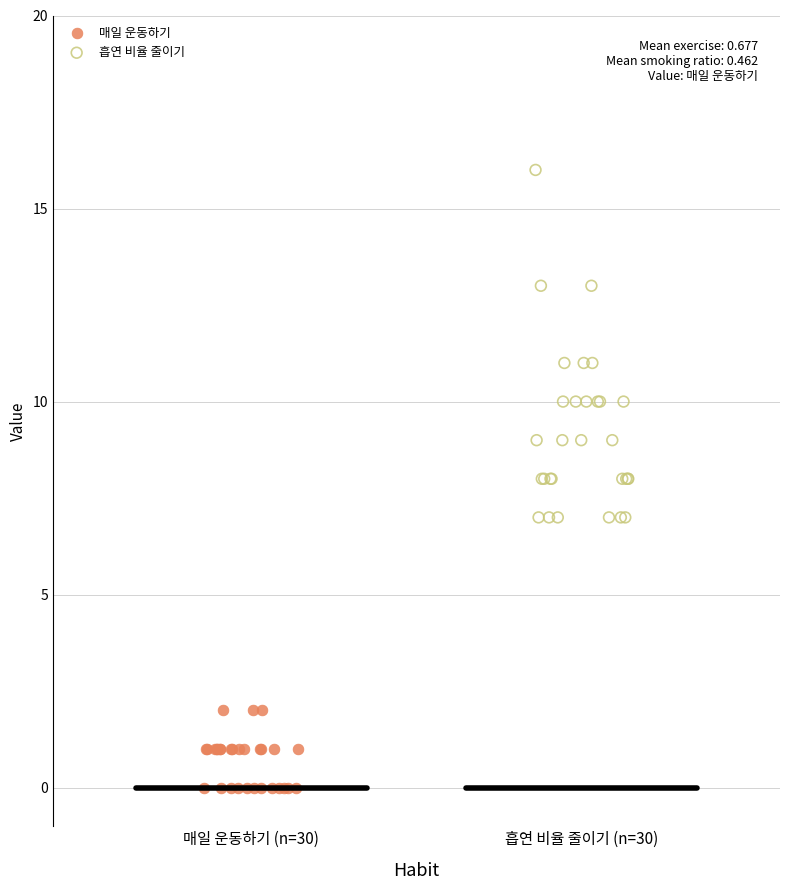

Which series has the largest Y range (max minus min)?

흡연 비율 줄이기